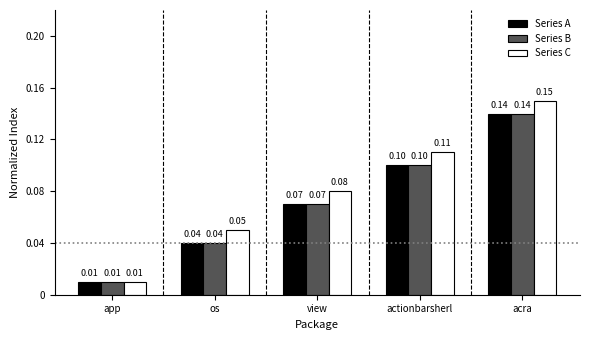

Which series changed the most between app and acra?

Series C